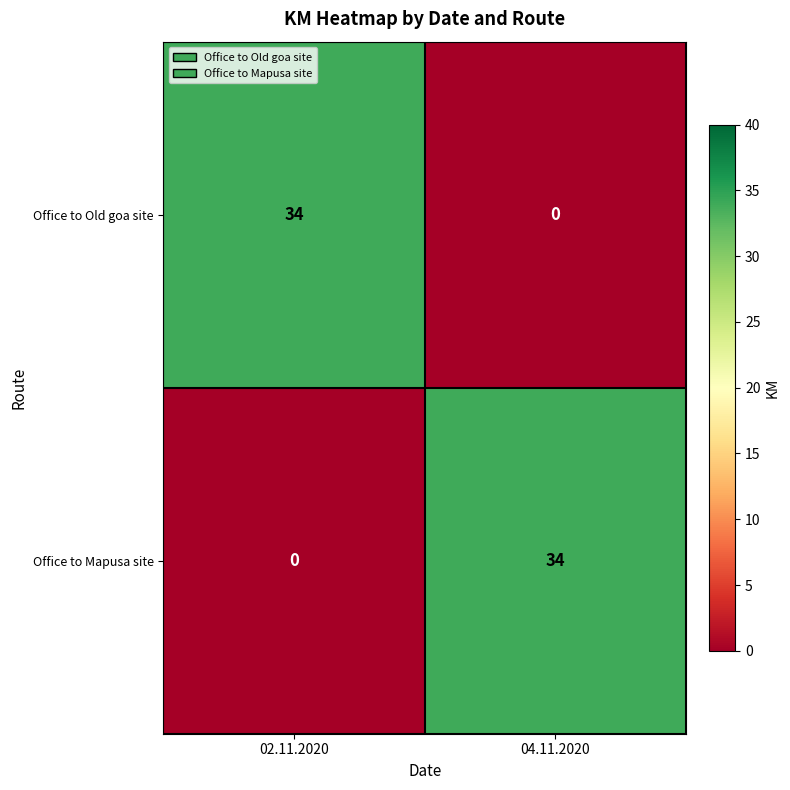

Reading left to right, transcribe all the data shown in this chart.

Office to Old goa site: 34	0
Office to Mapusa site: 0	34